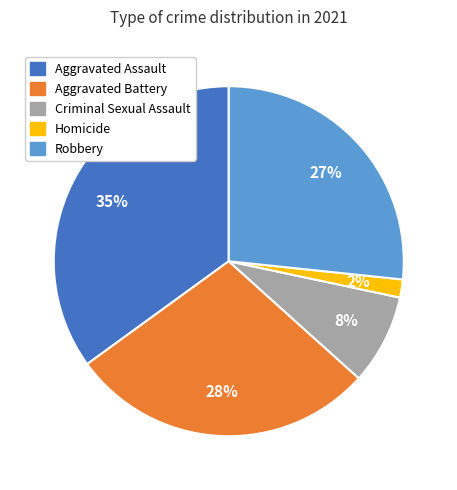

Is Robbery the majority of the pie?

No